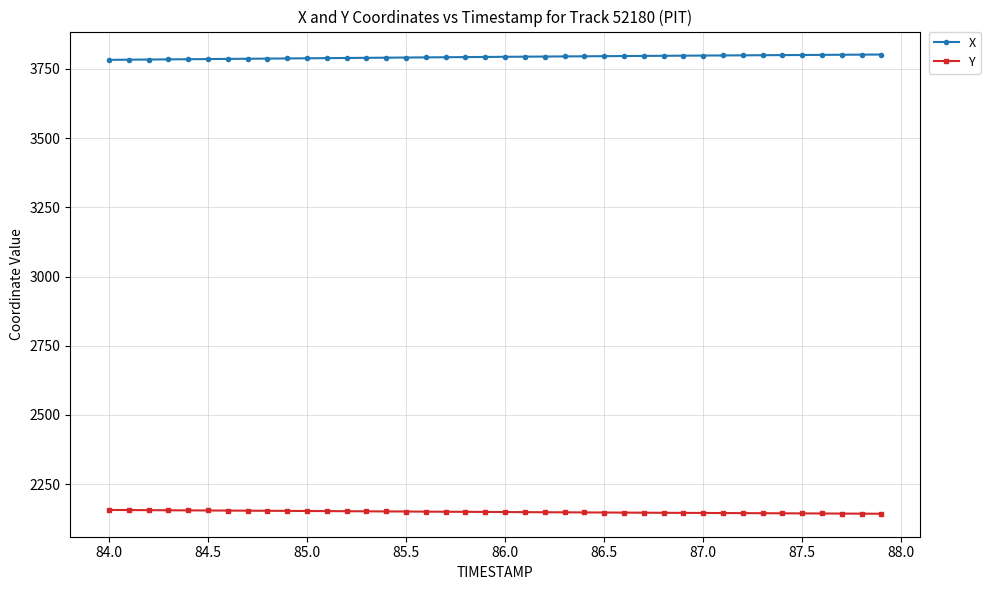

How many data points does each series have?

40